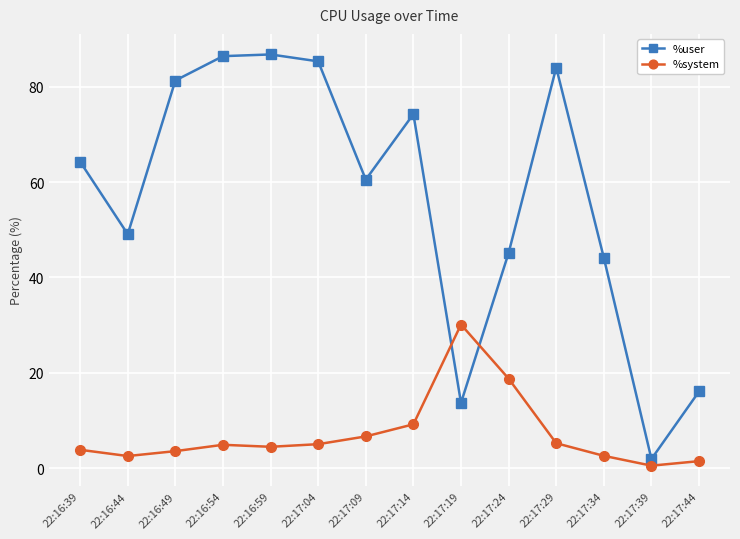

Which series ends up on top after the final intersection of %system and %user?

%user